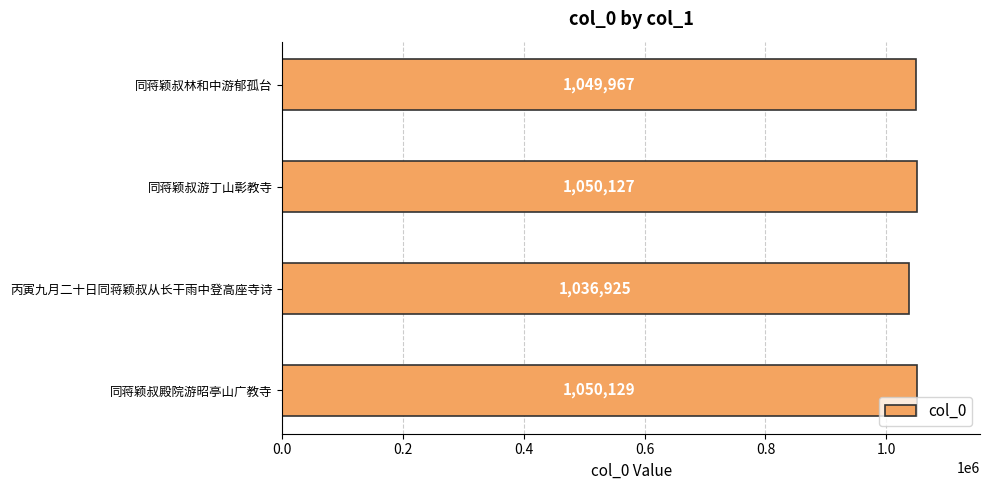

What is the greatest value displayed?

1050129